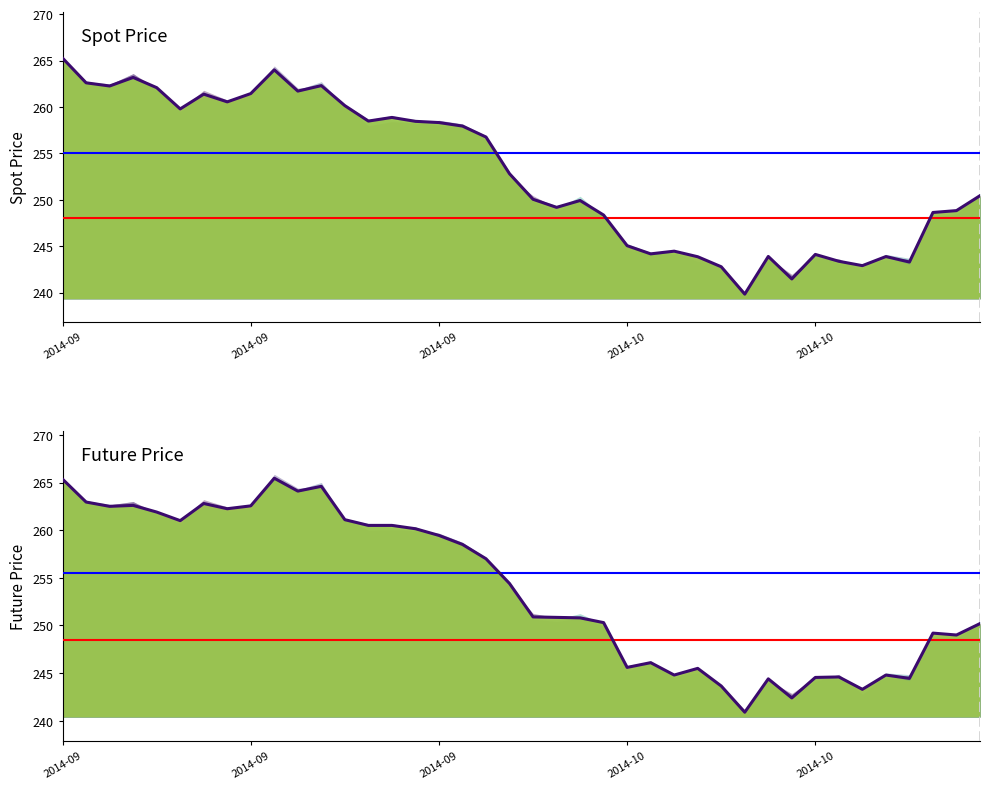

What is the spread (max minus min) of values at 6?

1.4